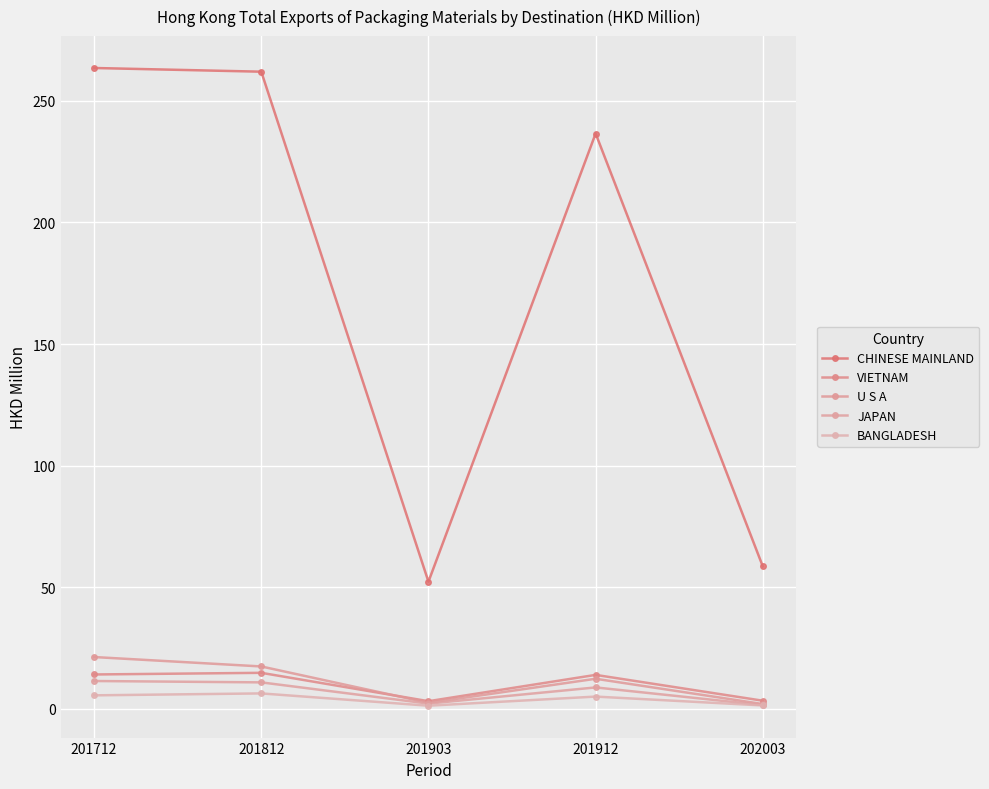

Which series has the widest spread of values?

CHINESE MAINLAND